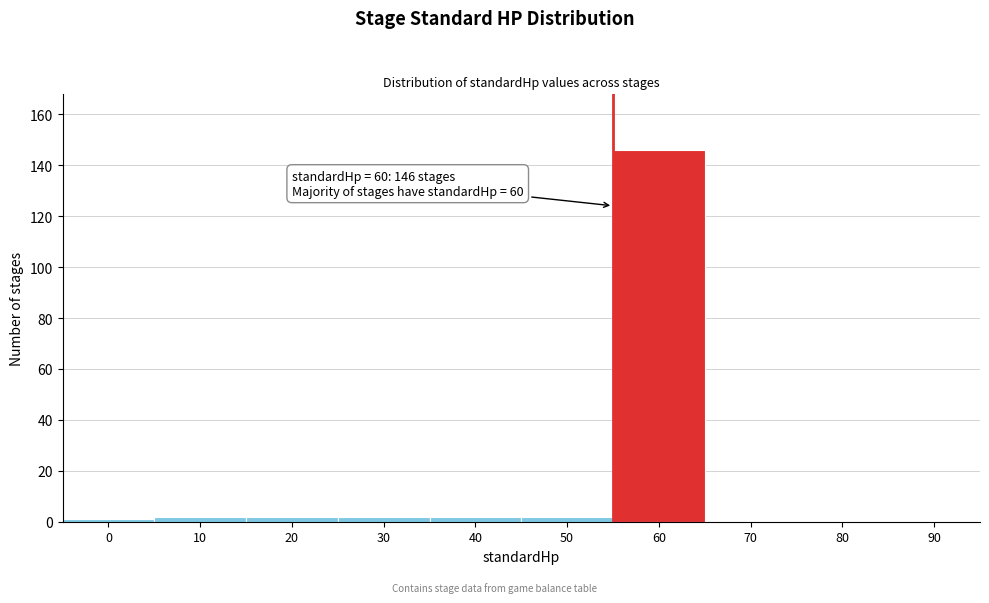

Reading right to left, list all the values displayed in this chart.

90=0	80=0	70=0	60=146	50=2	40=2	30=2	20=2	10=2	0=1